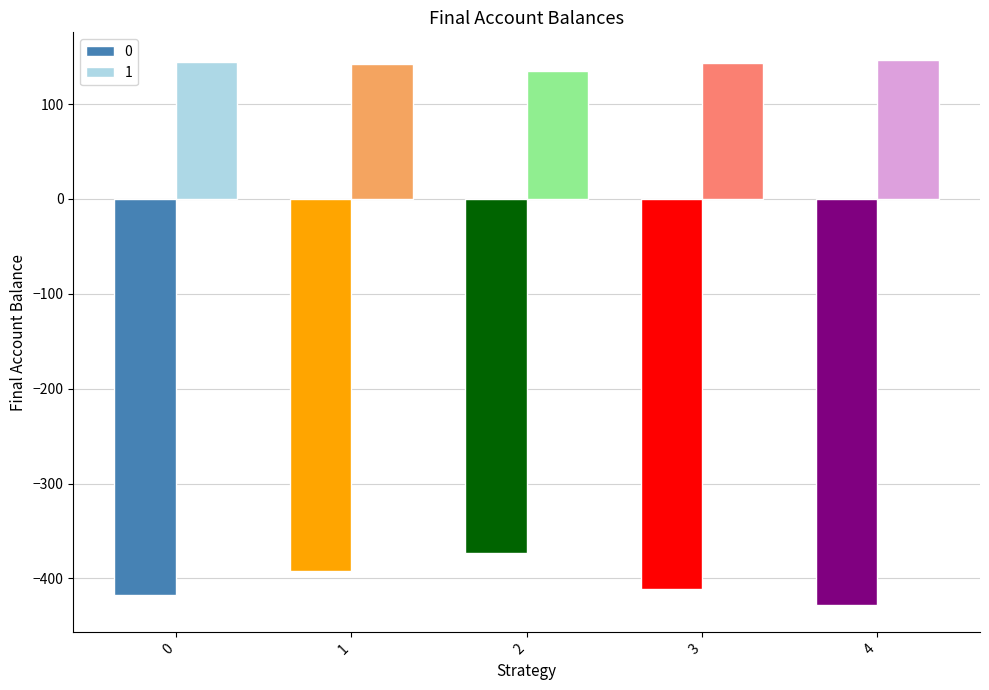

What is the minimum value for 0?

-428.0